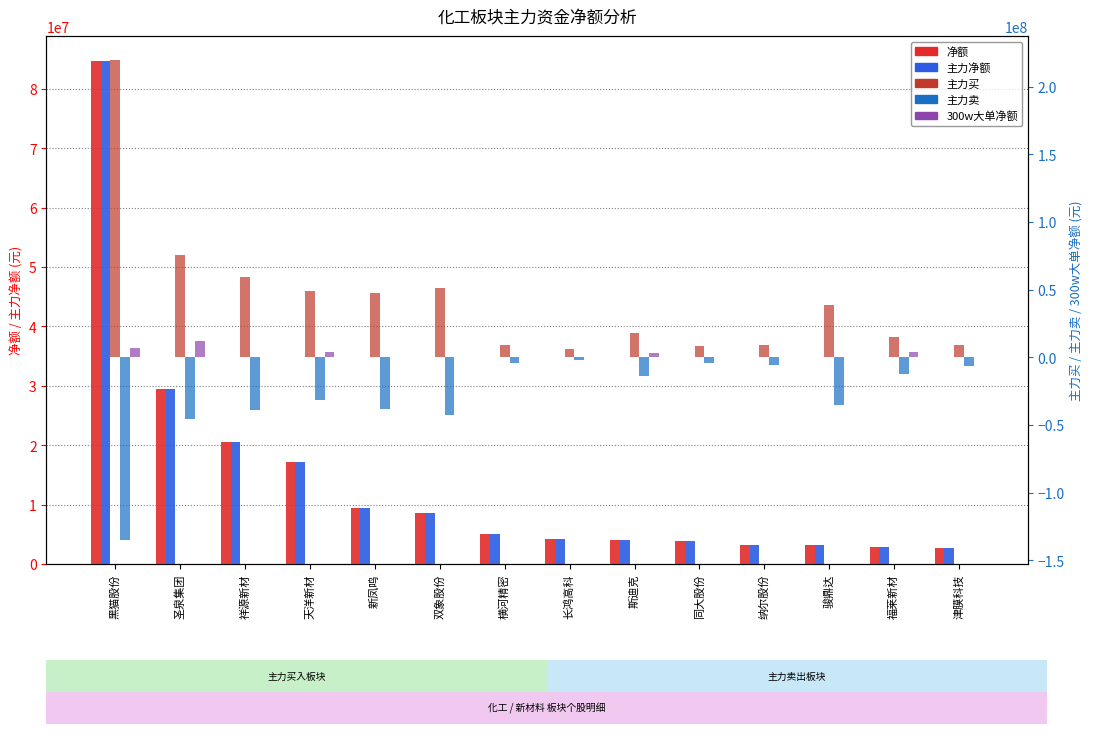

What position from the left is 福莱新材?

13